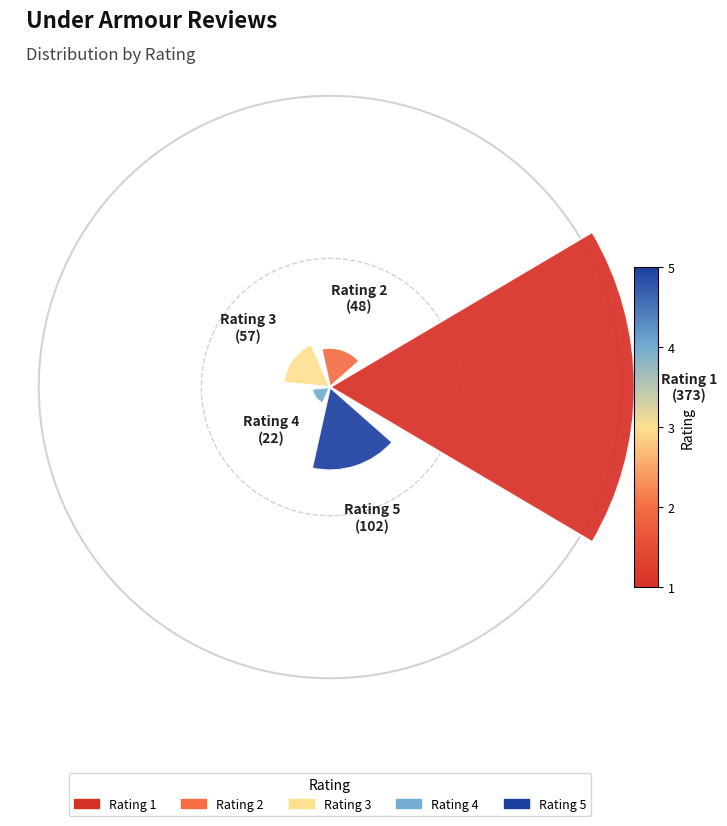

What percentage is the 1 slice, to the nearest percent?

62%